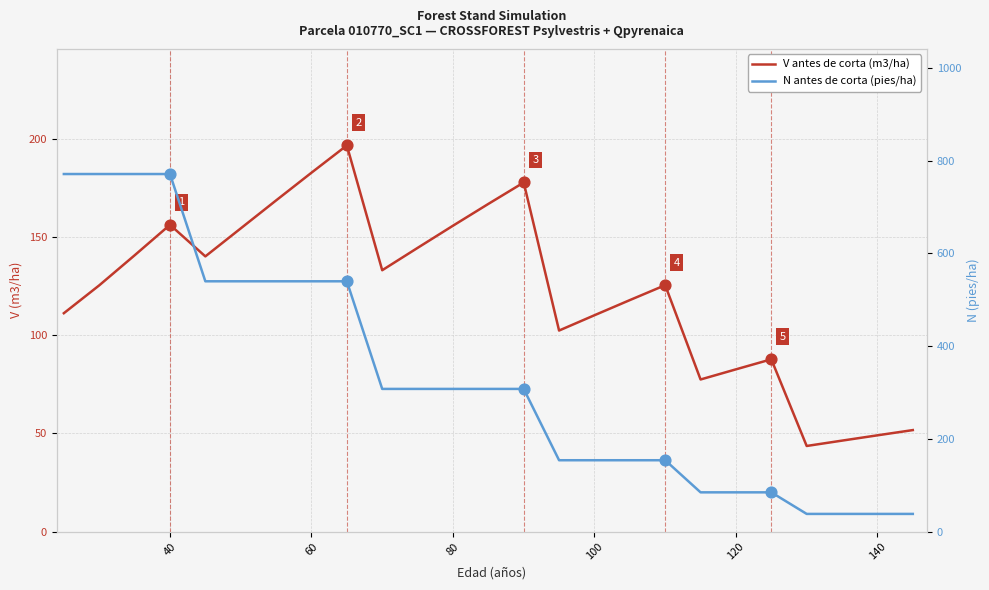

What are all the series names shown in the legend?

V antes de corta (m3/ha), N antes de corta (pies/ha)